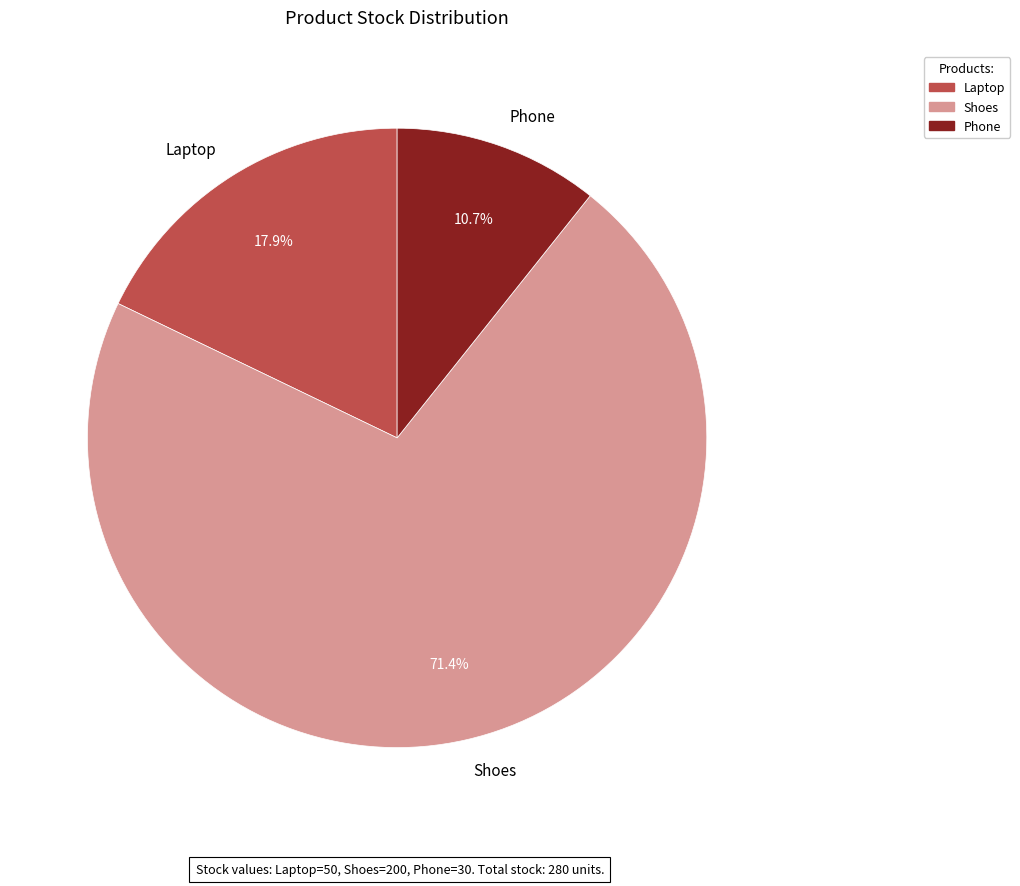

What percentage is the Phone slice, to the nearest percent?

11%